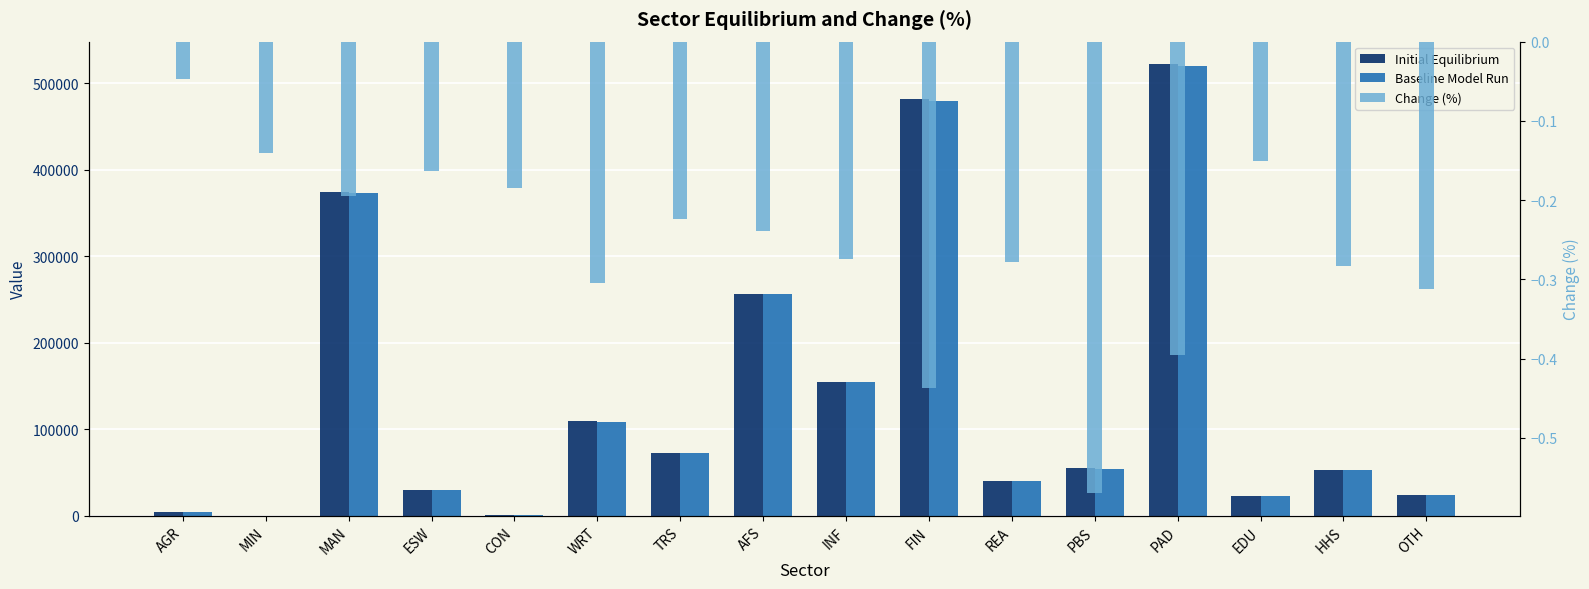

What is the difference between the Baseline Model Run values at HHS and PAD?

467464.7